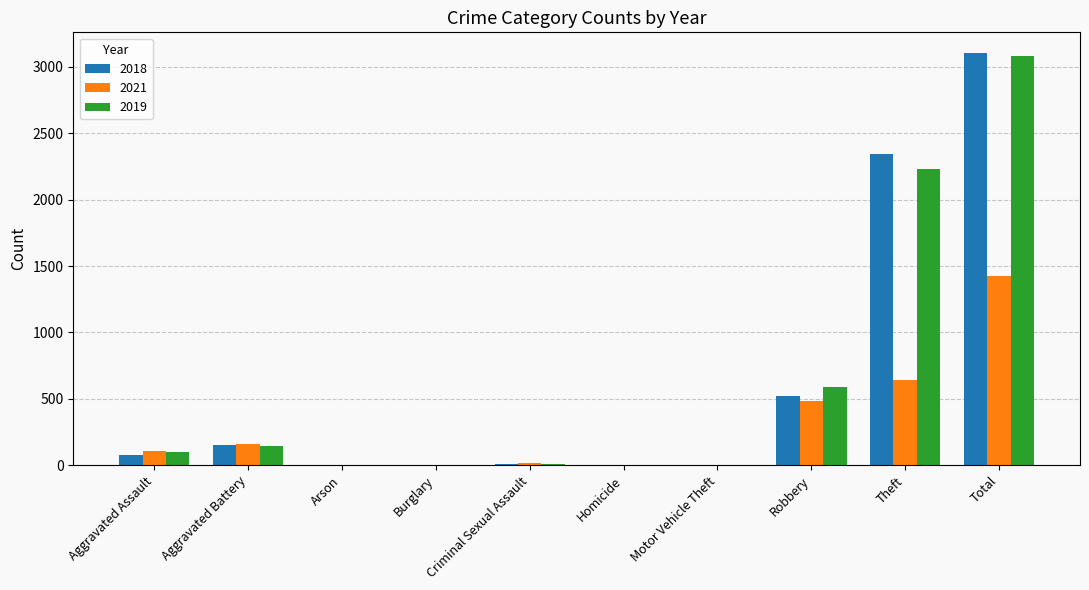

Which label corresponds to the largest value in the chart?

Total